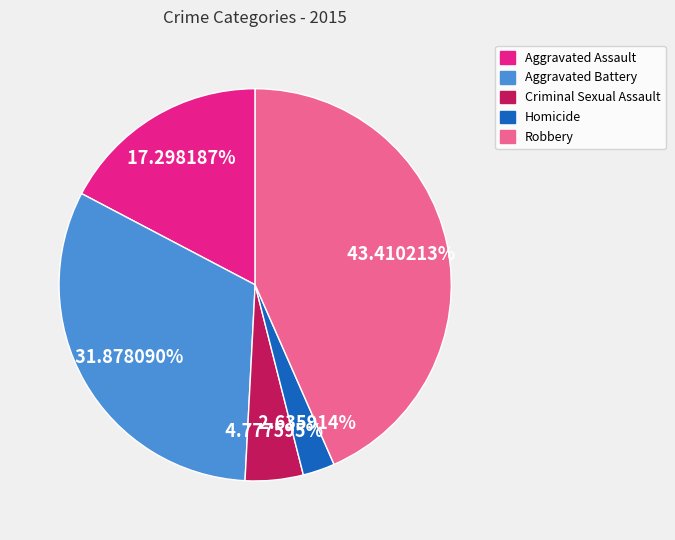

To the nearest percent, what percentage of the pie is Robbery?

43%